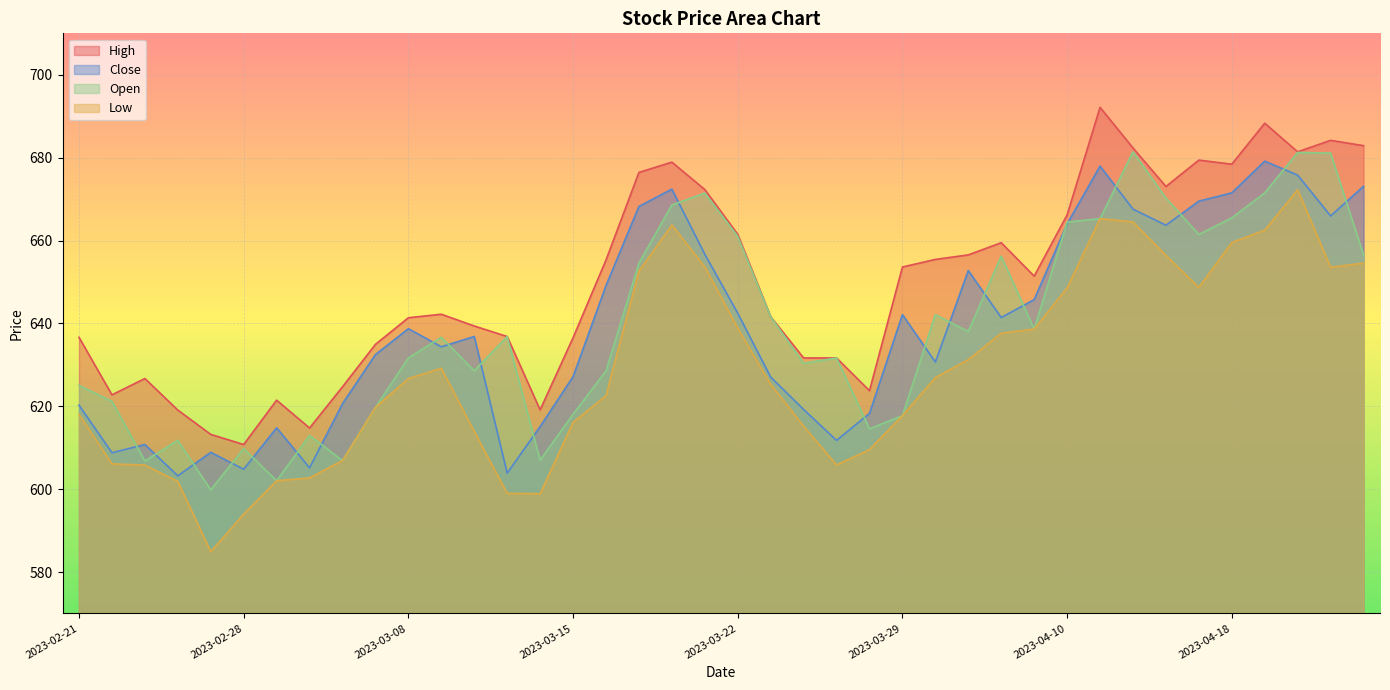

True or false: High and Open cross at least once.

False